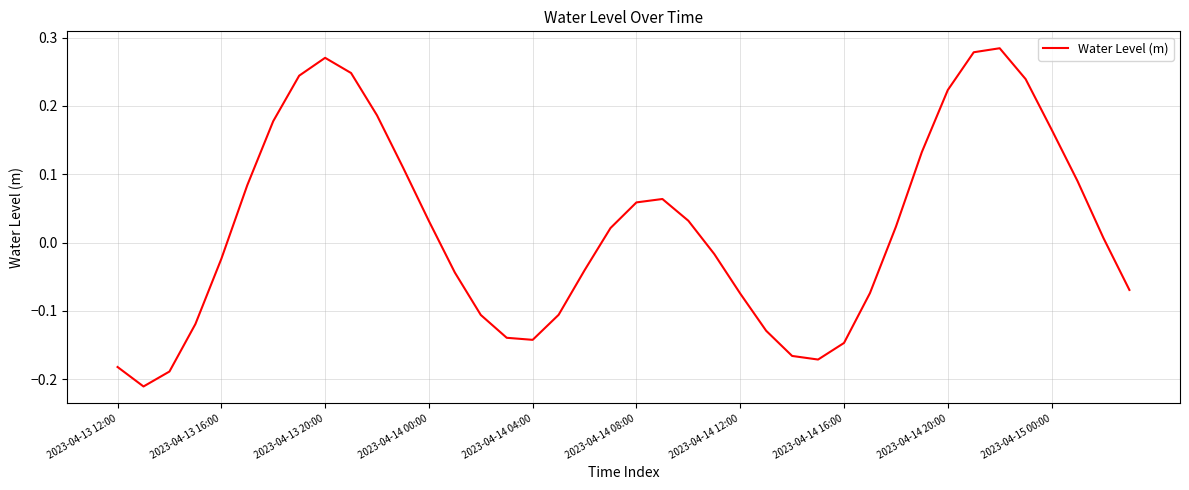

What is the sum of all values?

0.8